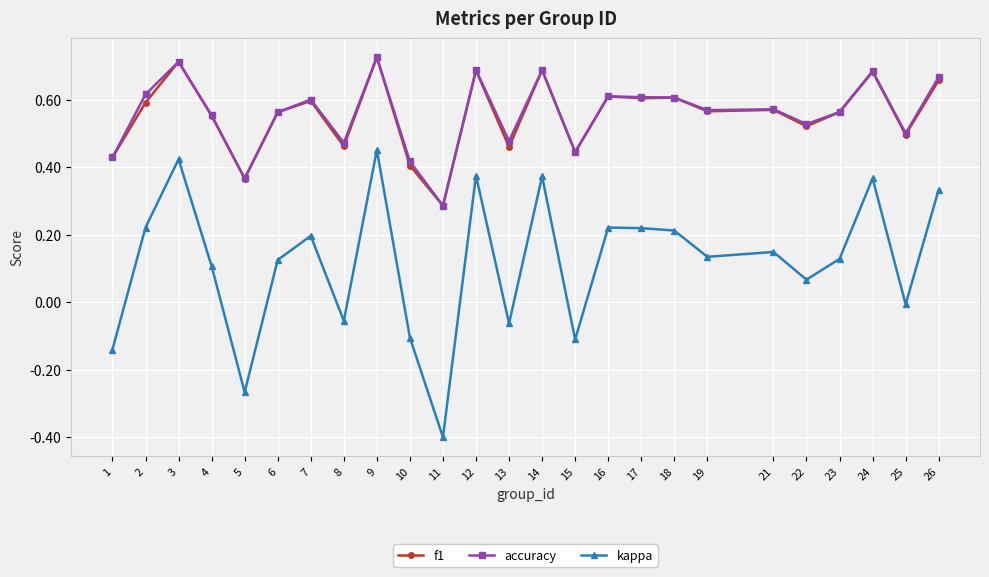

The value of f1 at 17 is 0.3. True or false?

False